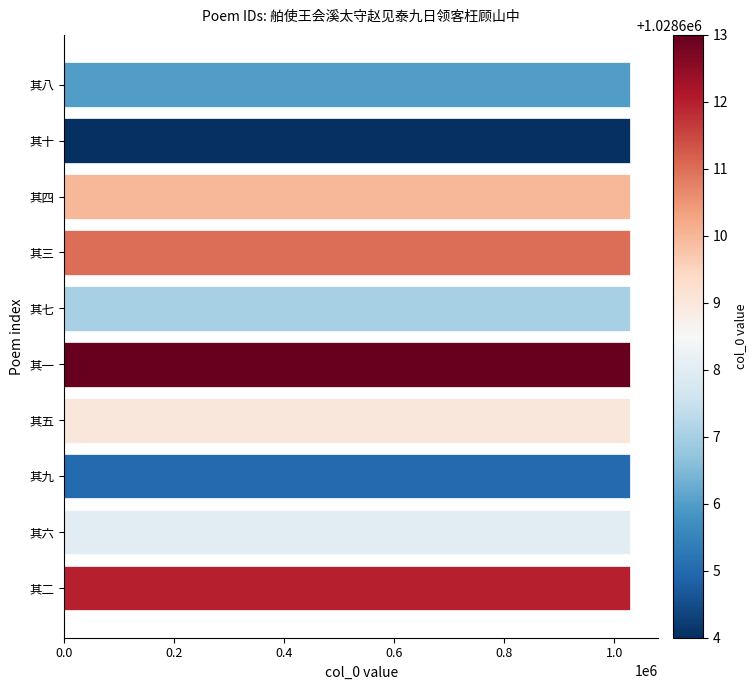

How many values are between 1028606 and 1028611?

6